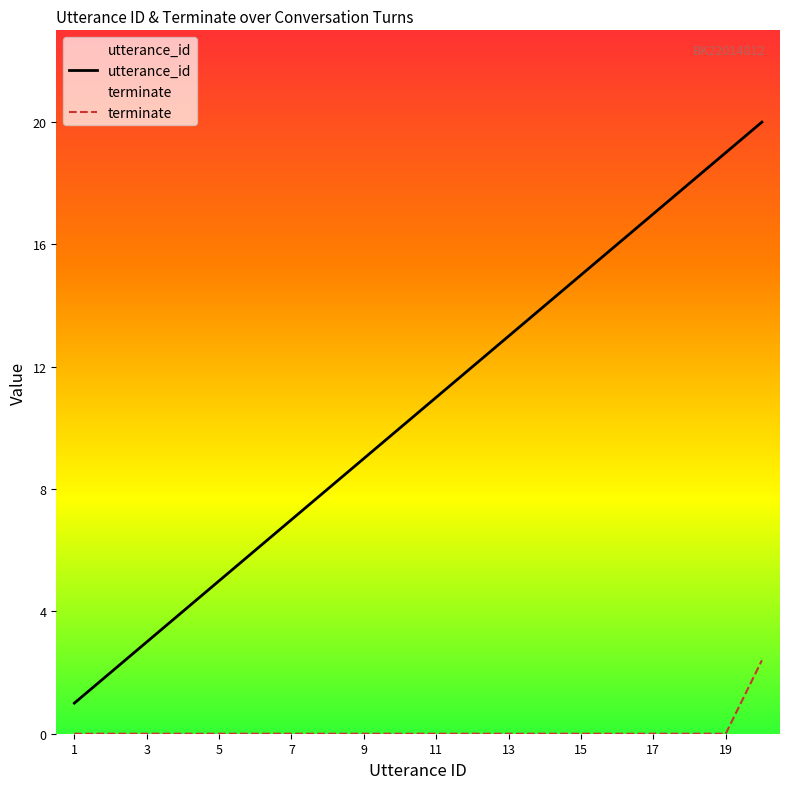

True or false: terminate and utterance_id intersect in this chart.

False